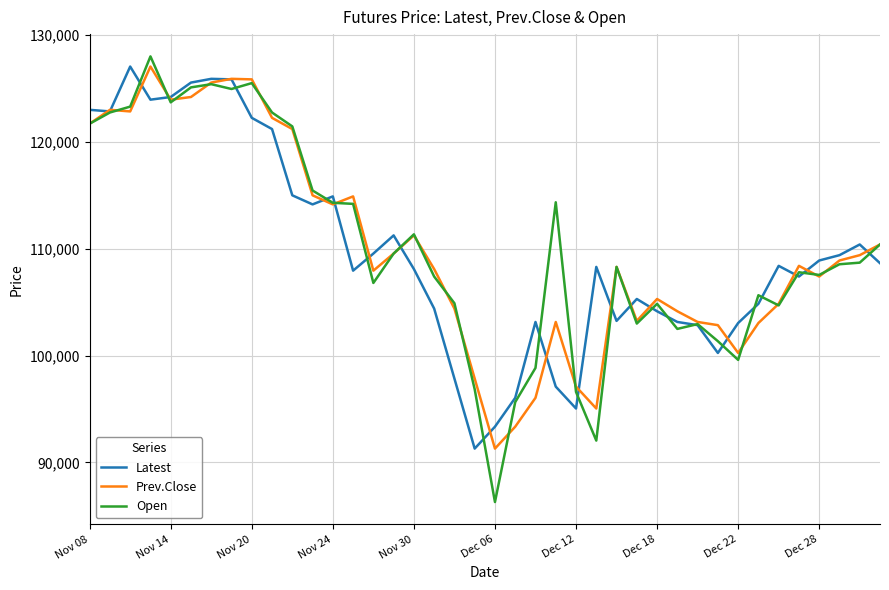

What is the maximum value for Prev.Close?

127050